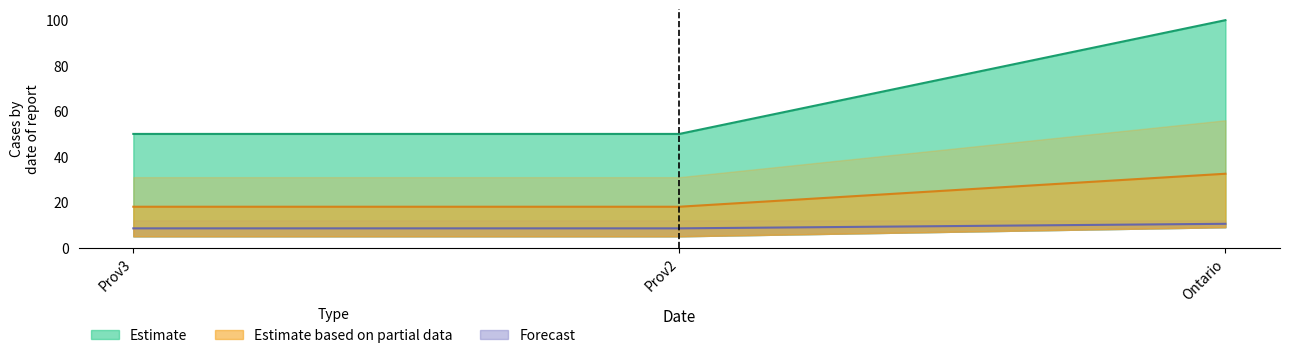

What is the greatest value displayed?

100.0